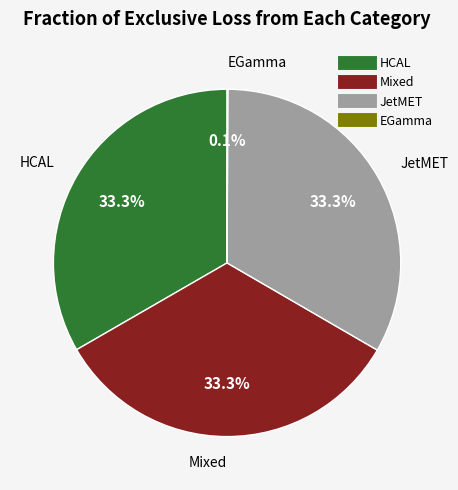

Is there a majority slice in this chart?

No